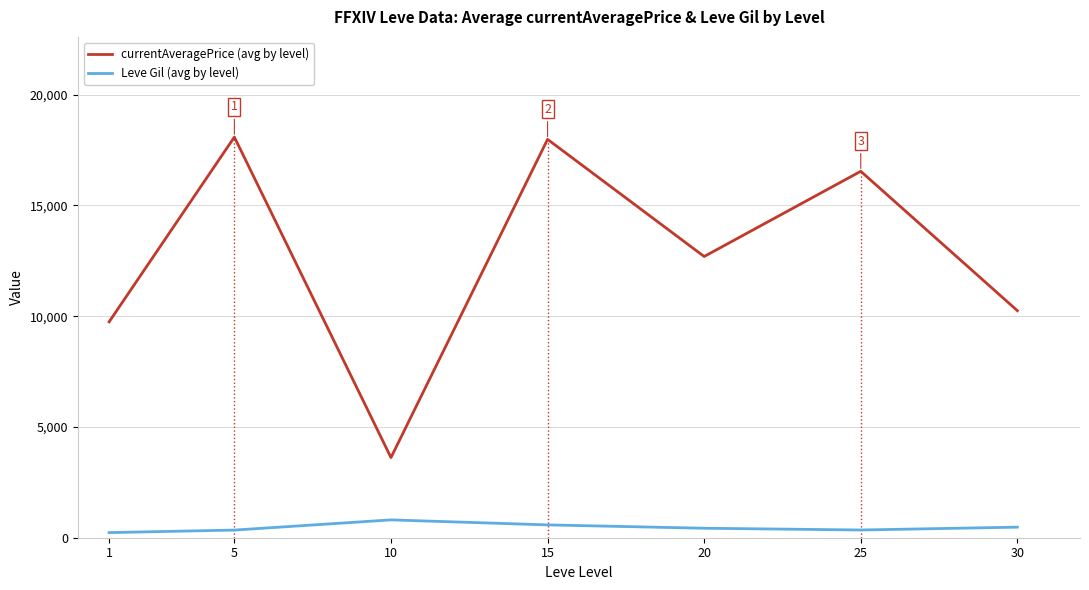

At 5, list the series in order from largest to smallest.

currentAveragePrice (avg by level), Leve Gil (avg by level)